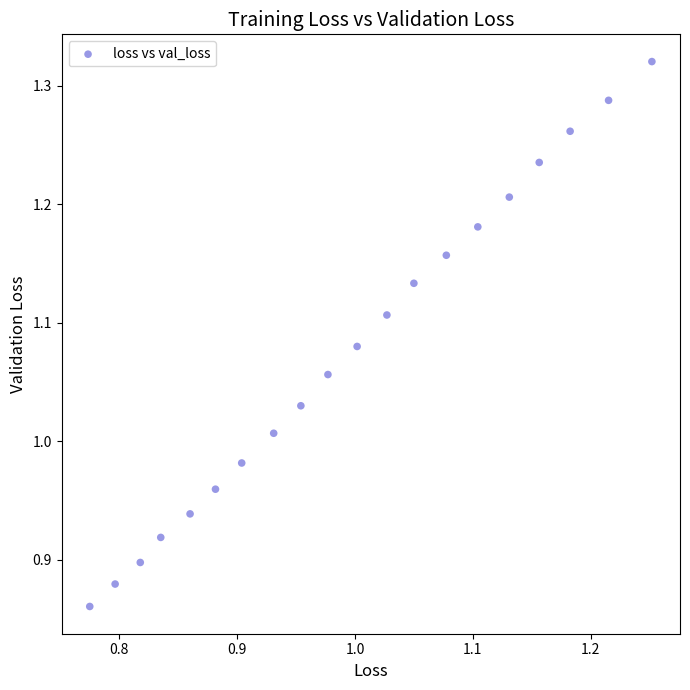

What is the range of Y values (max minus min)?

0.5